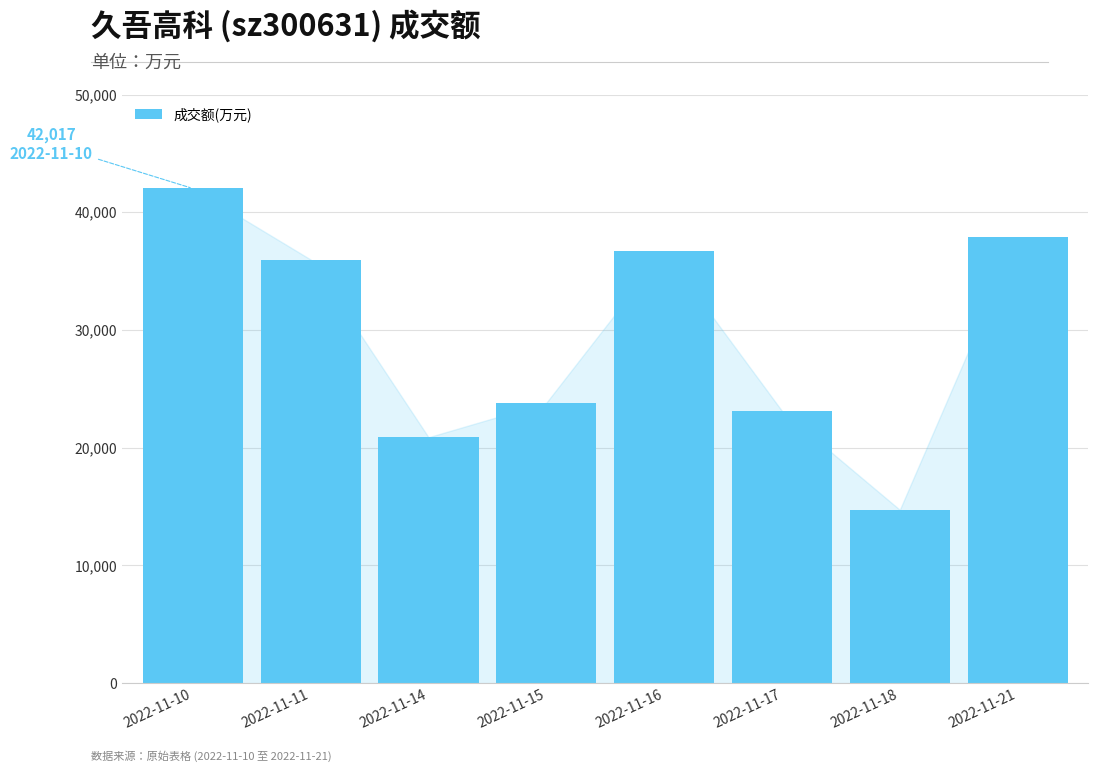

What is the value of the 4th bar from the left?

23826